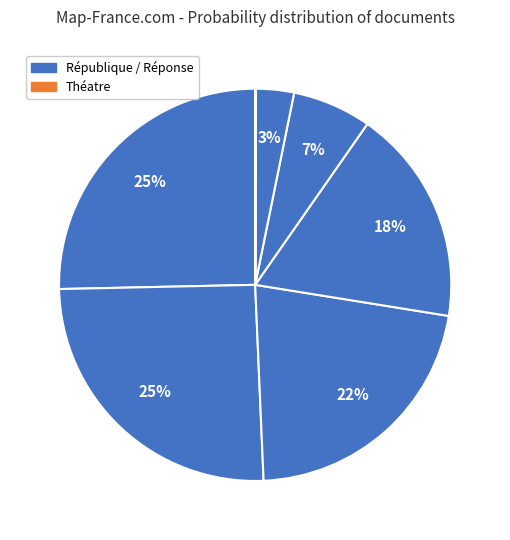

Is there a majority slice in this chart?

No